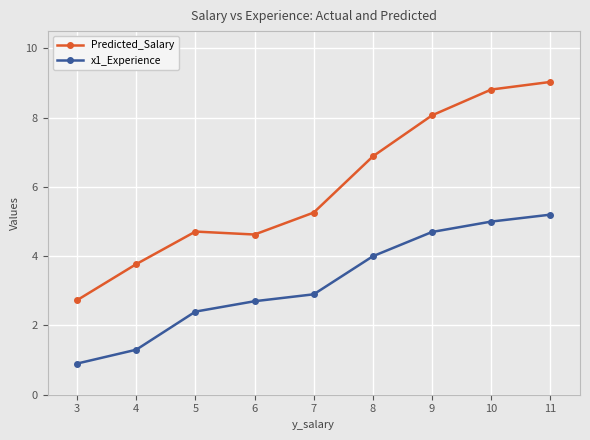

How many data points does each series have?

9